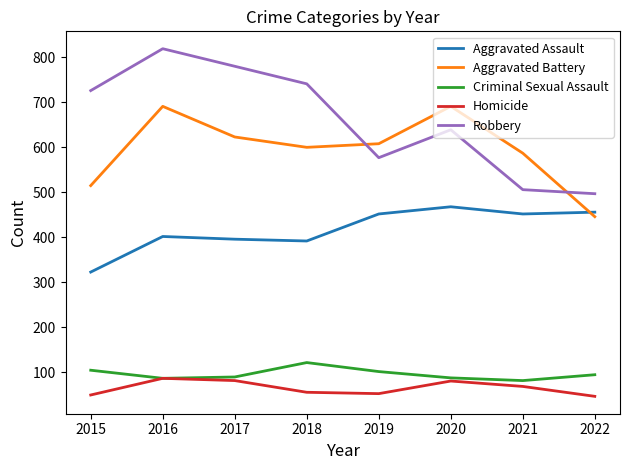

What is the maximum value shown in the chart?

819